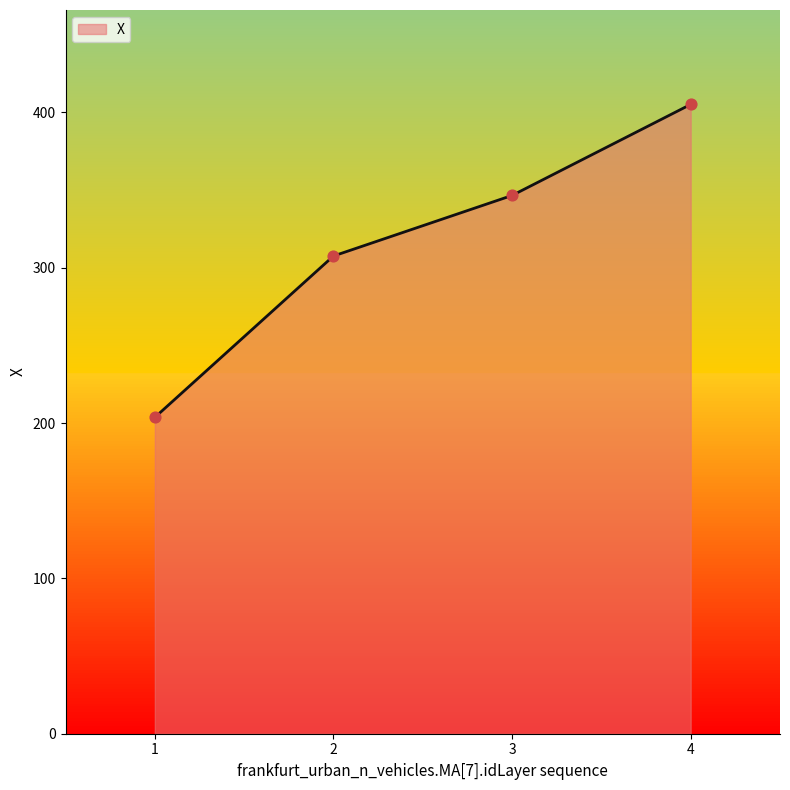

What is the change in value from 2 to 3?

+39.0